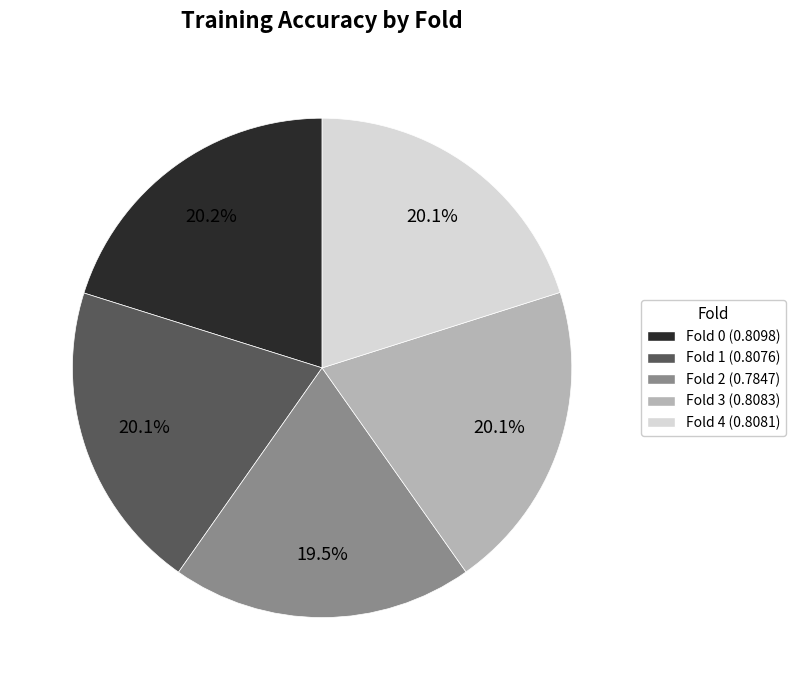

True or false: Fold 0 accounts for 33% of the total.

False